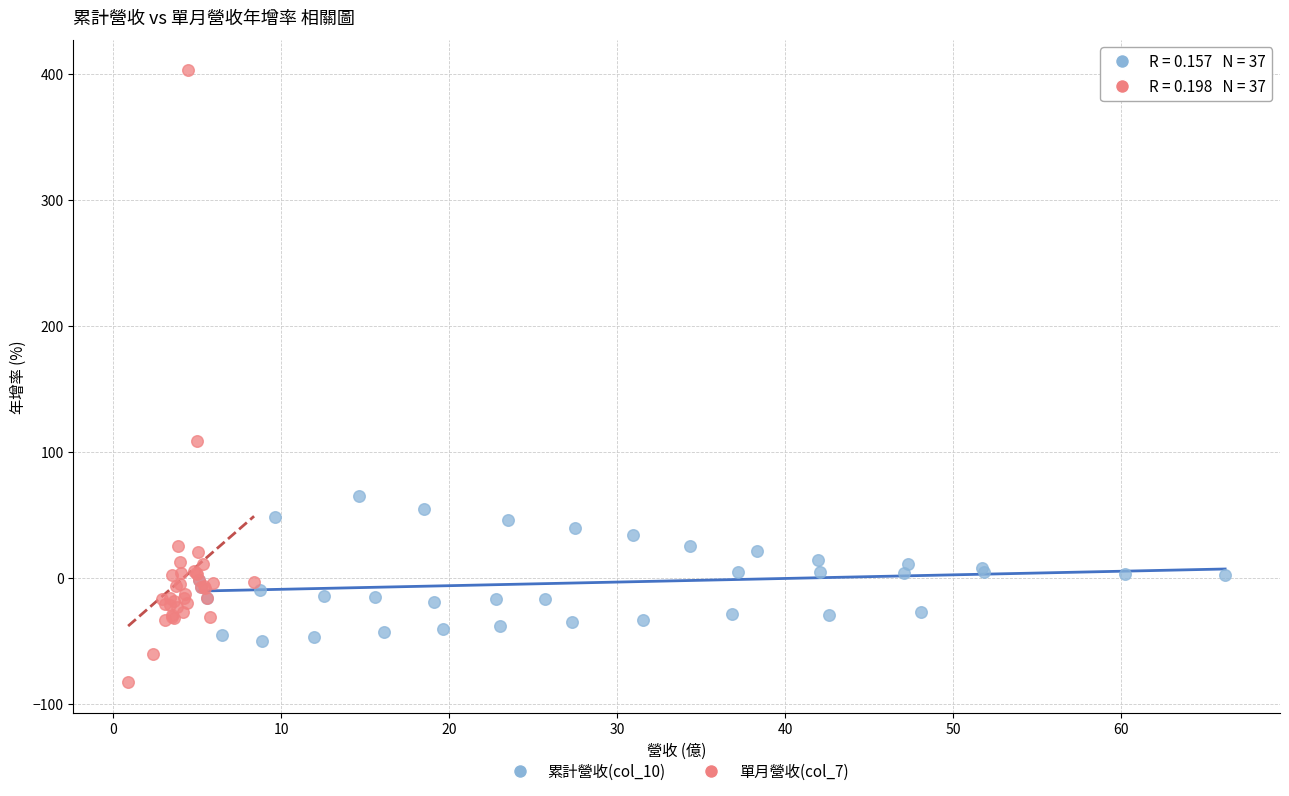

Which series has the largest Y range (max minus min)?

單月營收(col_7)